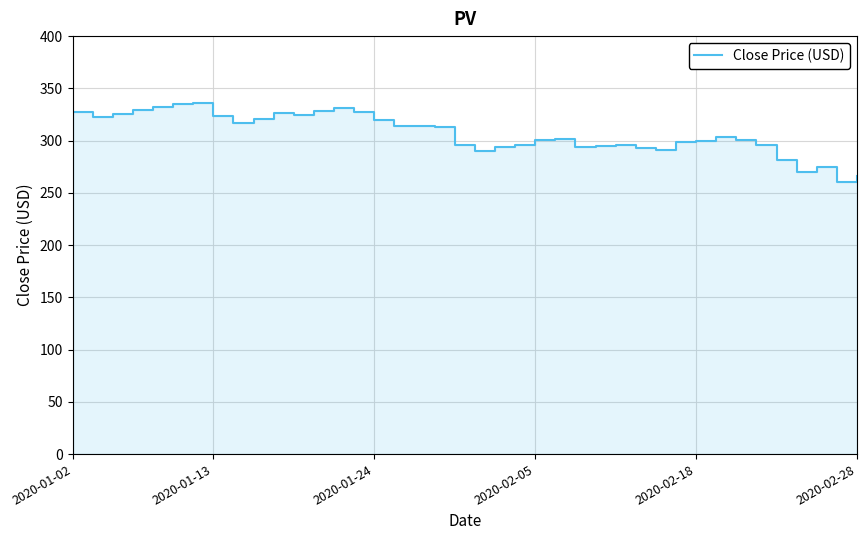

Is it true that the value at 2020-02-28 is 396.8?

False